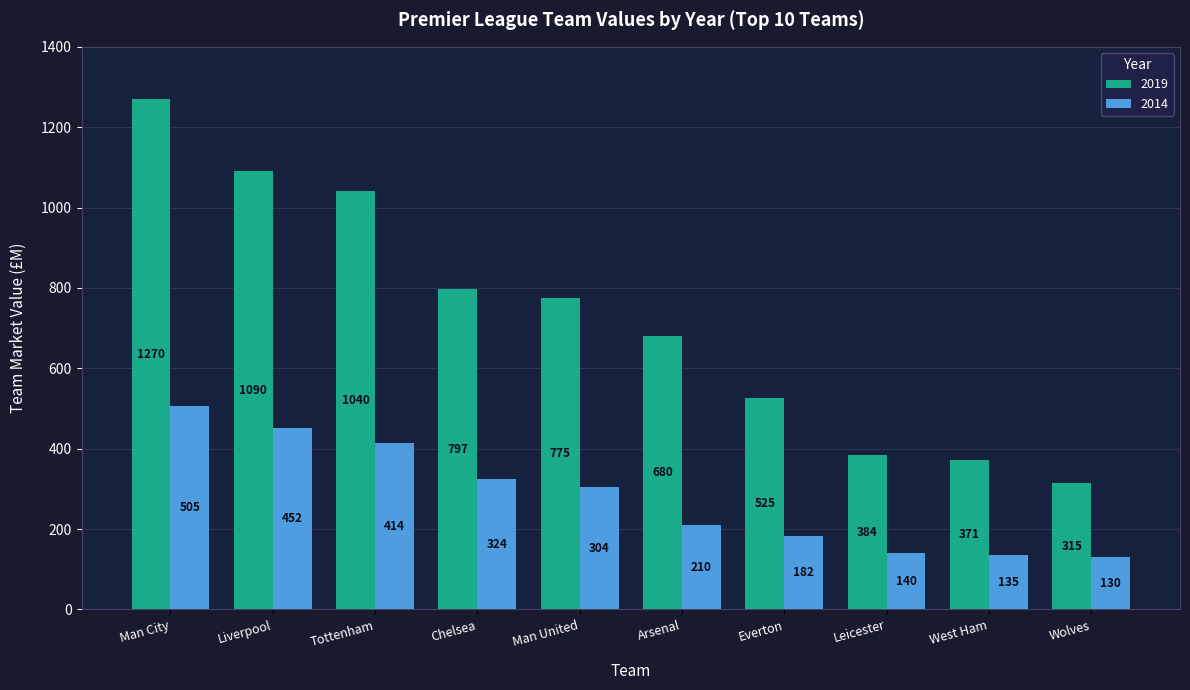

Which series has the largest total across all categories?

2019